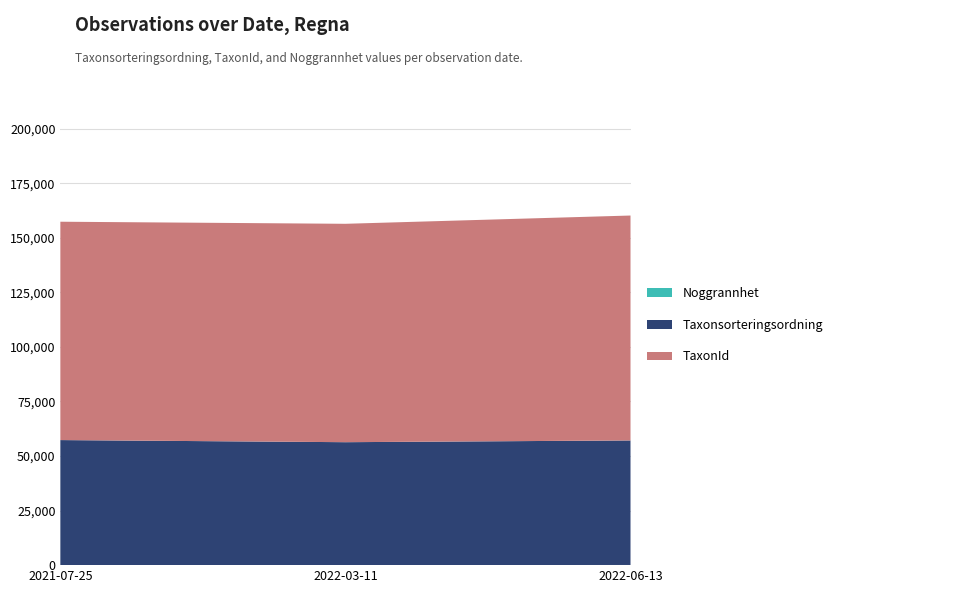

Reading left to right, transcribe all the data shown in this chart.

Noggrannhet: 2021-07-25=25	2022-03-11=25	2022-06-13=75
Taxonsorteringsordning: 2021-07-25=57281	2022-03-11=56311	2022-06-13=57064
TaxonId: 2021-07-25=100049	2022-03-11=100067	2022-06-13=103055